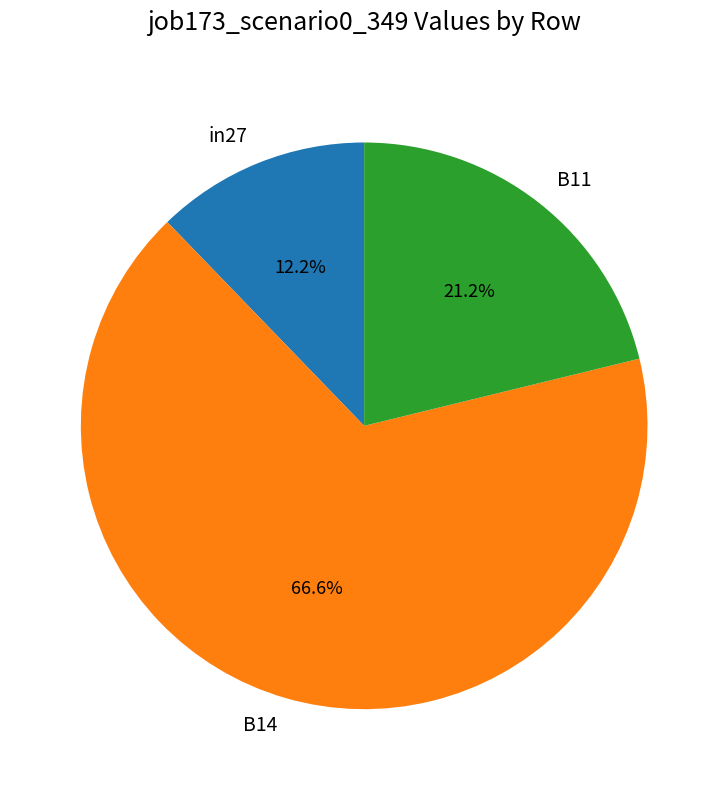

Which category has the smallest portion of the pie?

in27